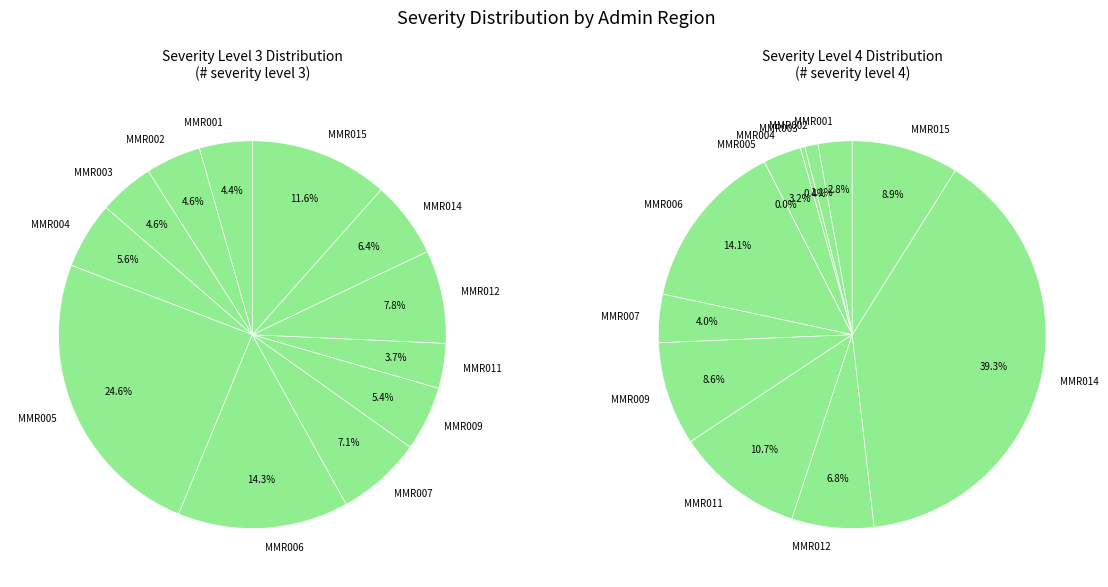

What percentage is the MMR004 slice, to the nearest percent?

6%